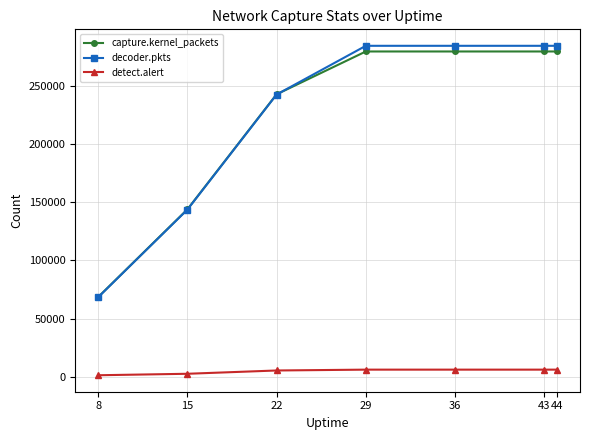

True or false: capture.kernel_packets has a value of 279528 at 36.

True